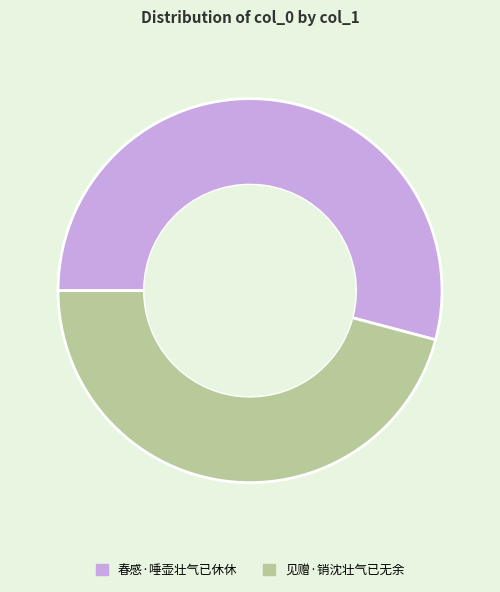

Is the sum of 见赠·销沈壮气已无余 and 春感·唾壶壮气已休休 greater than half?

Yes